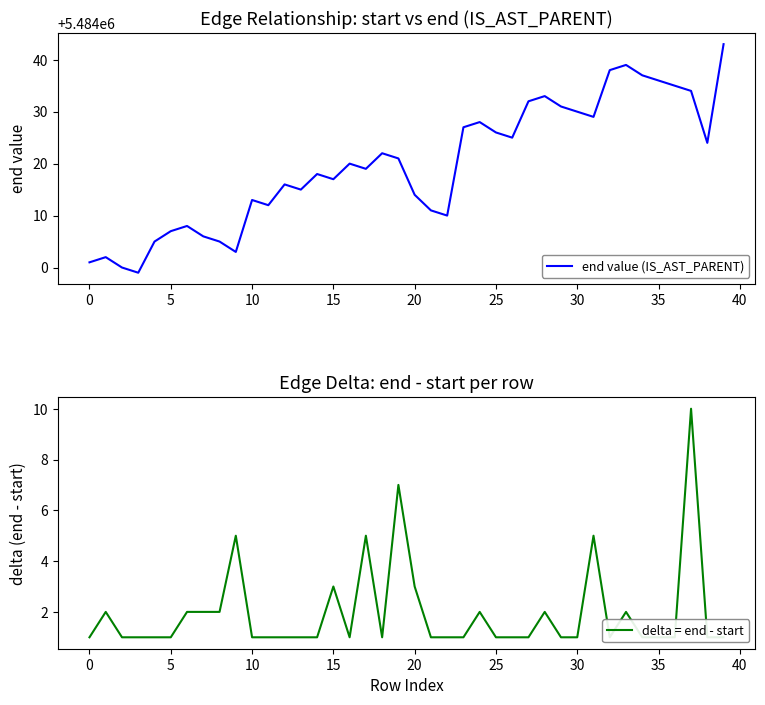

What are all the series names shown in the legend?

end value (IS_AST_PARENT), delta = end - start